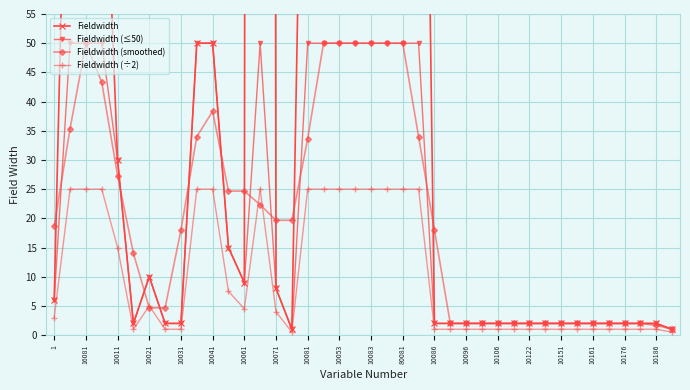

The value of Fieldwidth (÷2) at 35 is 1.5. True or false?

False